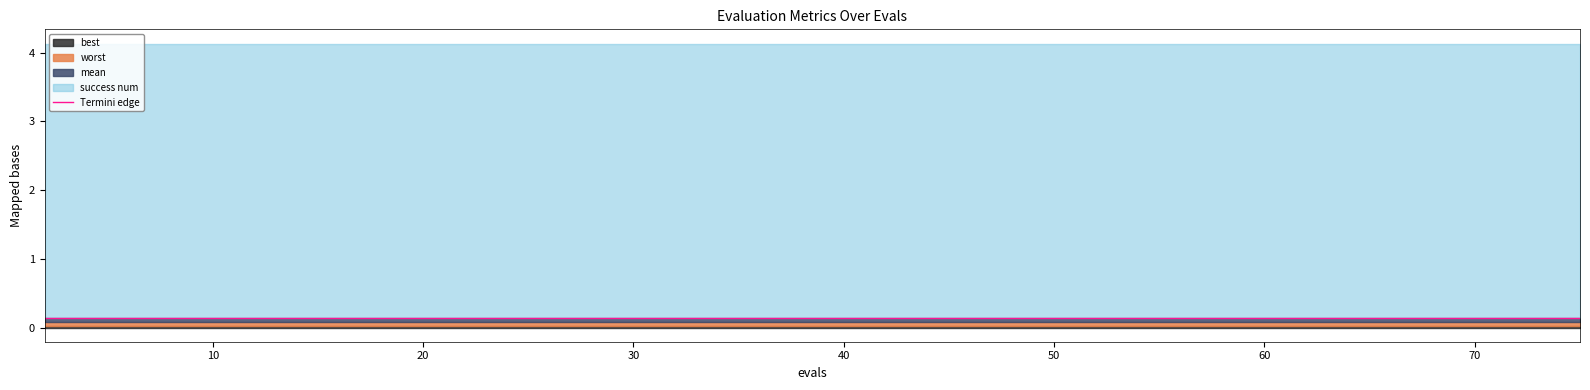

True or false: best and mean intersect in this chart.

False